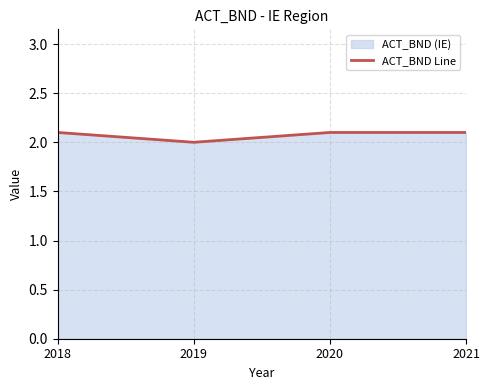

Reading left to right, transcribe all the data shown in this chart.

2.1	2.0	2.1	2.1